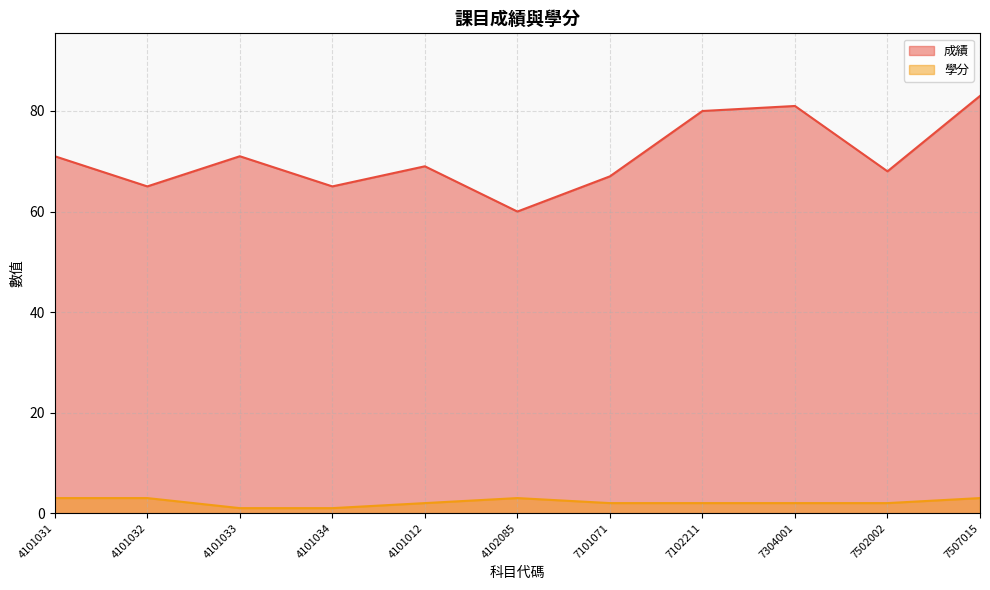

How many data points in 成績 are less than 69?

5